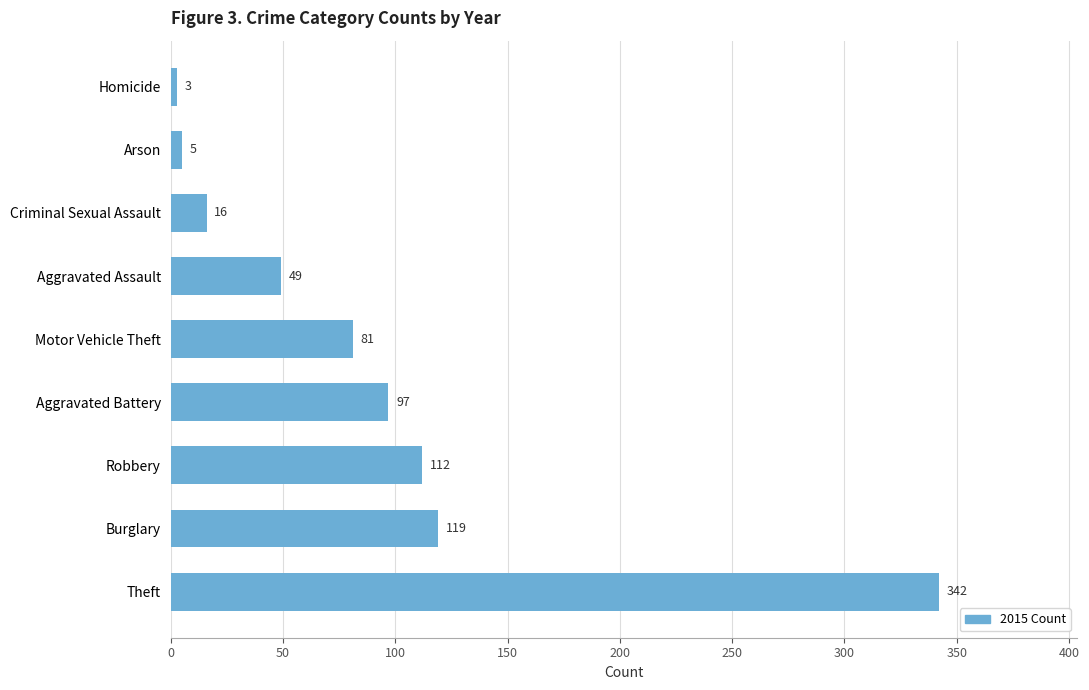

How many values are below 81?

4